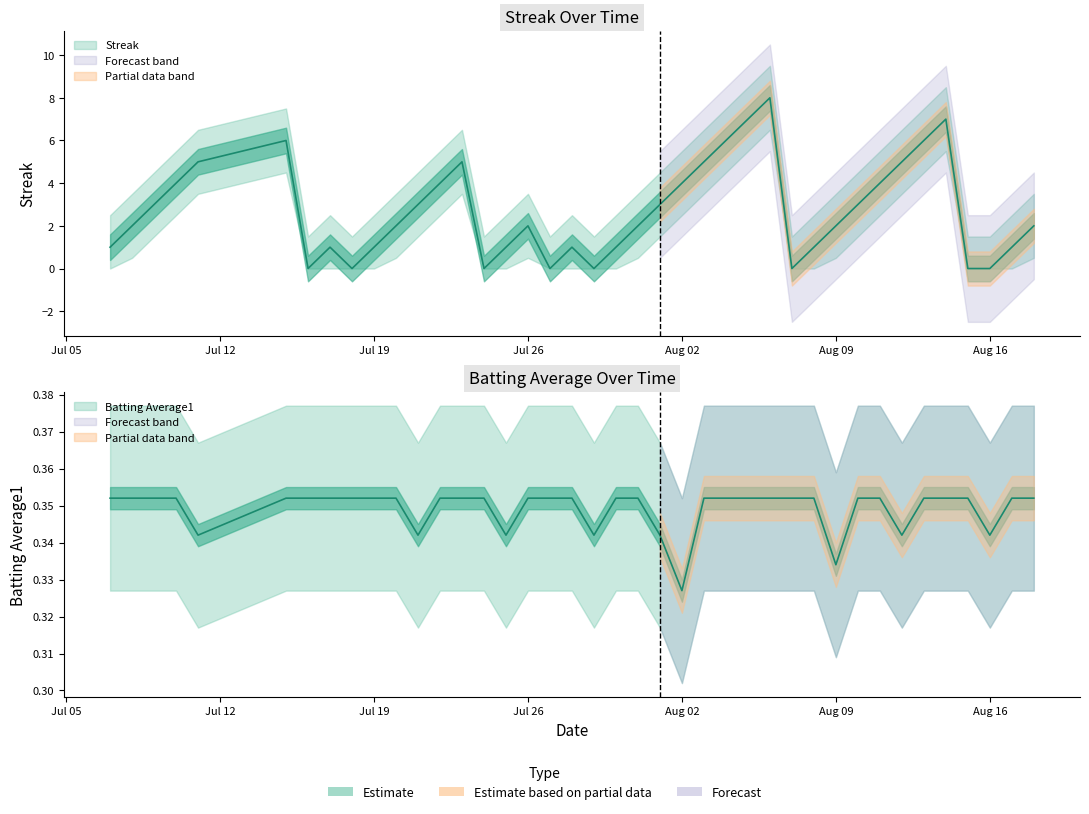

How many distinct data groups are displayed?

2